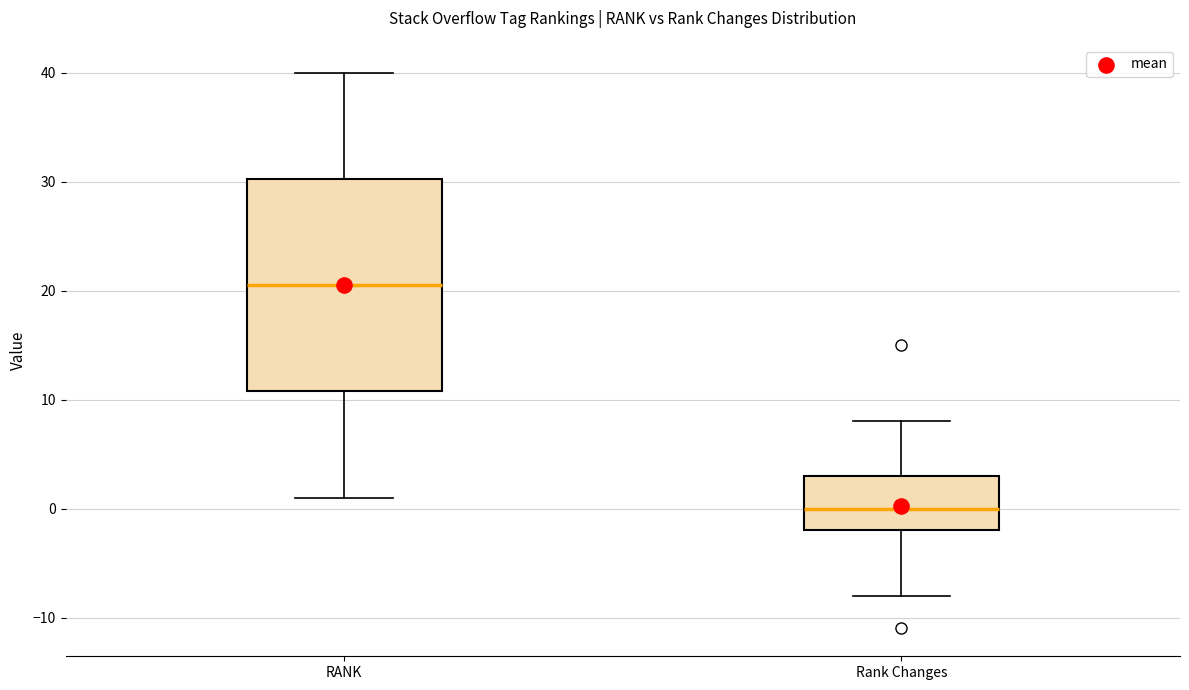

Reading left to right, transcribe this box plot: for each box, give where its median line is, the range the box spans, and where its two whiskers end, as read against the y-axis. The values are not printed on the chart, so give them approximately, as read against the axis.

RANK: median 21, box 11 to 30, whiskers 1 to 40
Rank Changes: median 0, box -2 to 3, whiskers -8 to 8